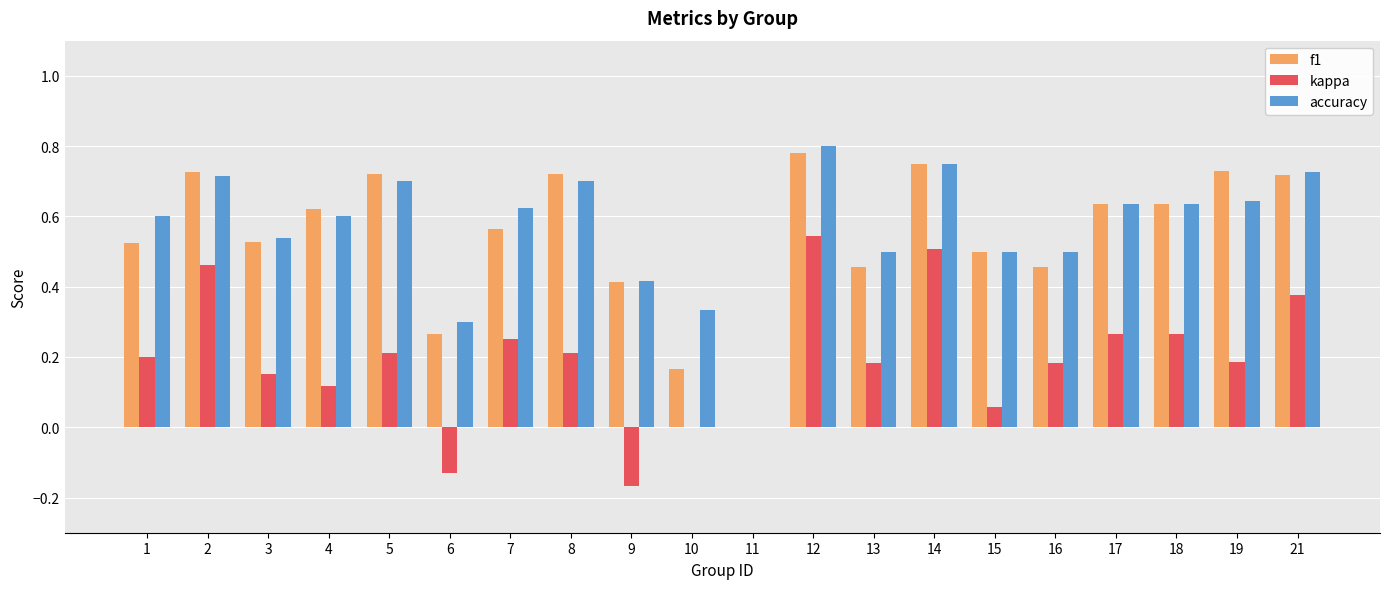

What are all the series names shown in the legend?

f1, kappa, accuracy